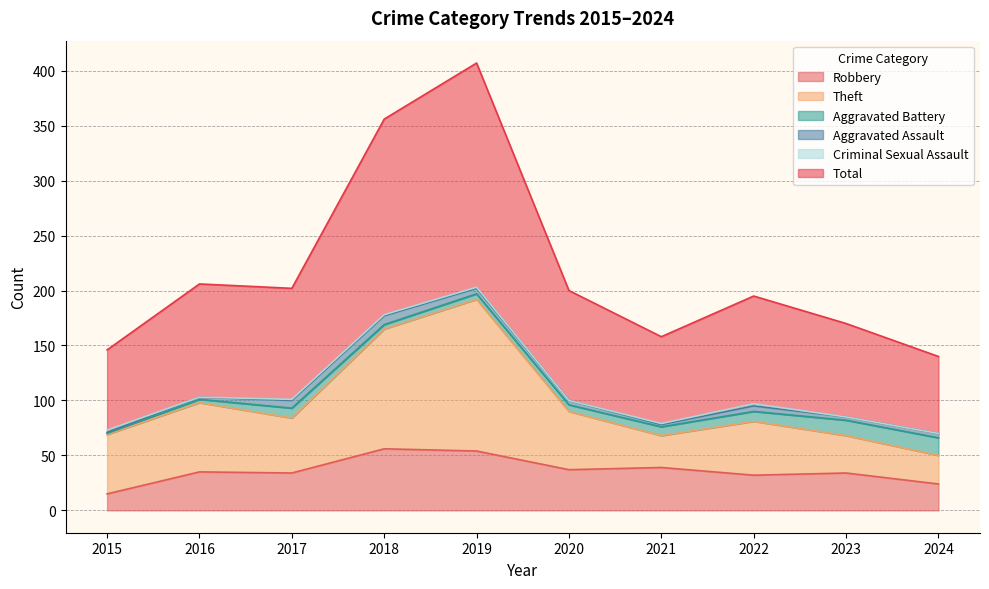

At which label does Robbery reach its minimum?

2015